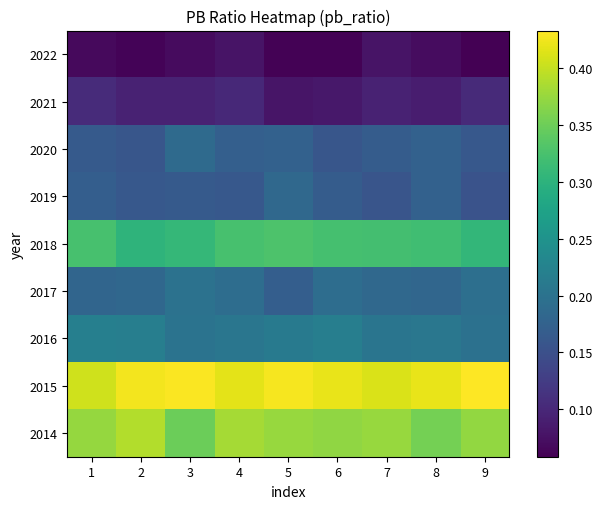

What is the difference between the highest and lowest values at 4?

0.3